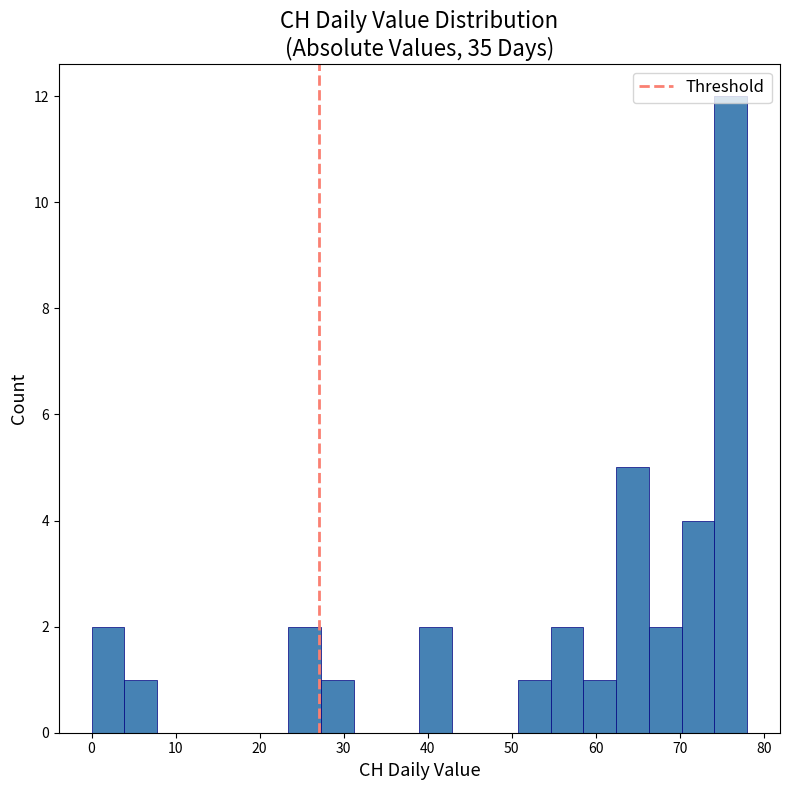

Around what value on the x-axis is the tallest bar? Give the approximate position of its centre, as read against the axis.

76